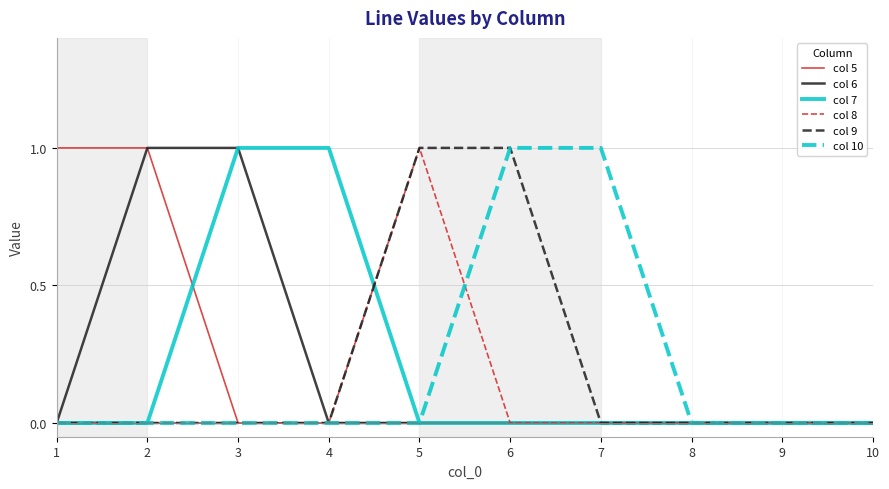

Reading left to right, transcribe all the data shown in this chart.

col 5: 1=1	2=1	3=0	4=0	5=0	6=0	7=0	8=0	9=0	10=0
col 6: 1=0	2=1	3=1	4=0	5=0	6=0	7=0	8=0	9=0	10=0
col 7: 1=0	2=0	3=1	4=1	5=0	6=0	7=0	8=0	9=0	10=0
col 8: 1=0	2=0	3=0	4=0	5=1	6=0	7=0	8=0	9=0	10=0
col 9: 1=0	2=0	3=0	4=0	5=1	6=1	7=0	8=0	9=0	10=0
col 10: 1=0	2=0	3=0	4=0	5=0	6=1	7=1	8=0	9=0	10=0